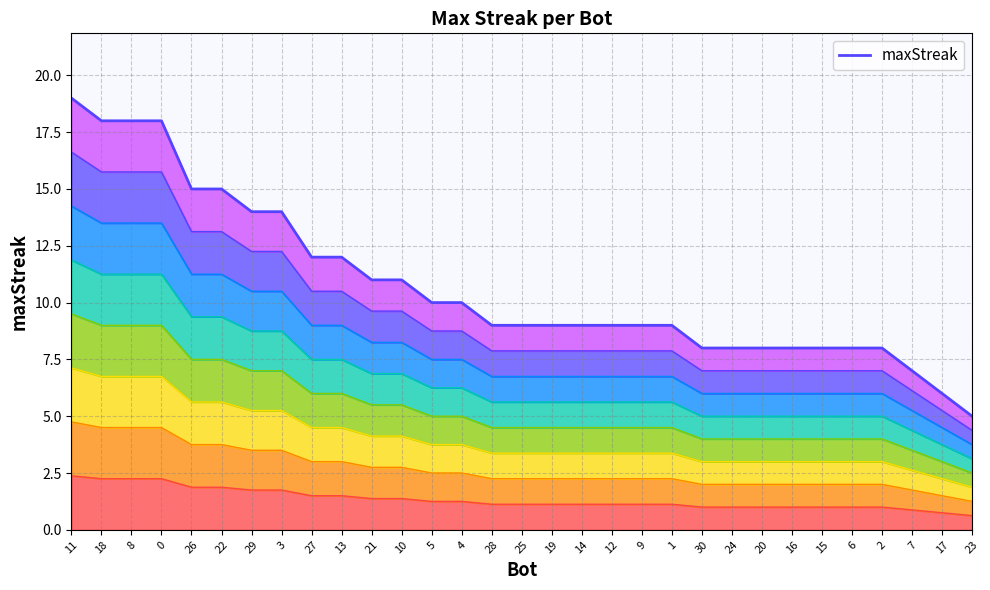

List the labels in order of value, smallest first.

23, 17, 7, 30, 24, 20, 16, 15, 6, 2, 28, 25, 19, 14, 12, 9, 1, 5, 4, 21, 10, 27, 13, 29, 3, 26, 22, 18, 8, 0, 11